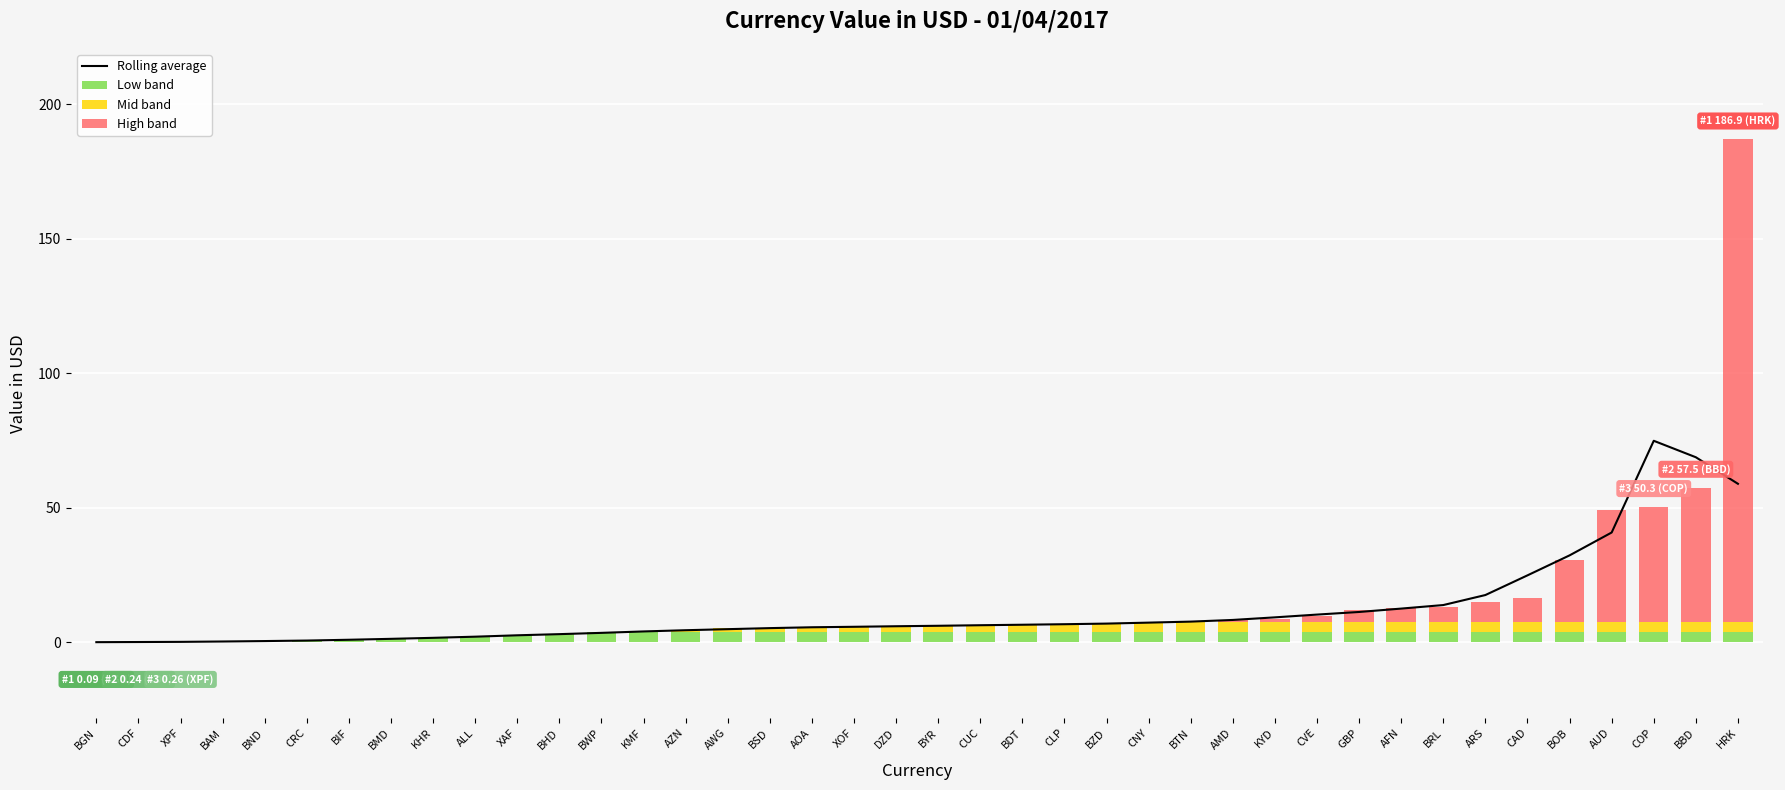

How many data points does each series have?

40